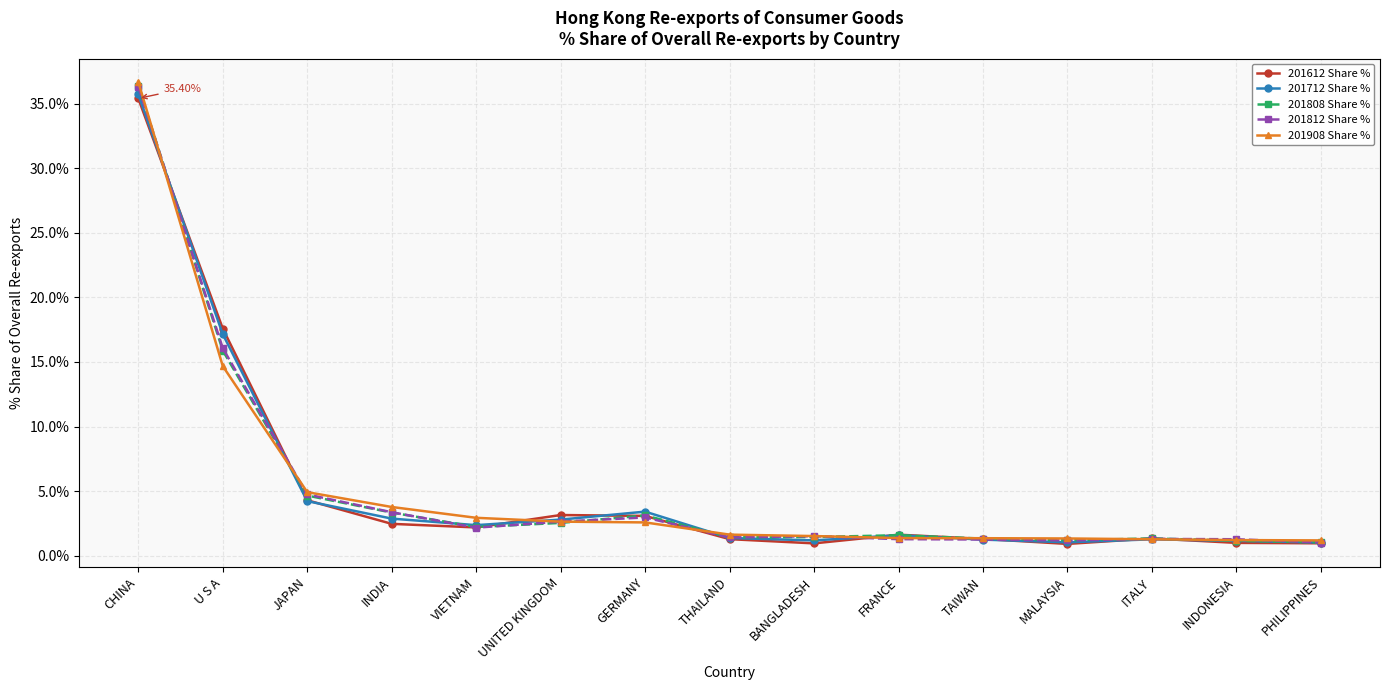

The 201908 Share % series shows 3.8 at INDIA. True or false?

True